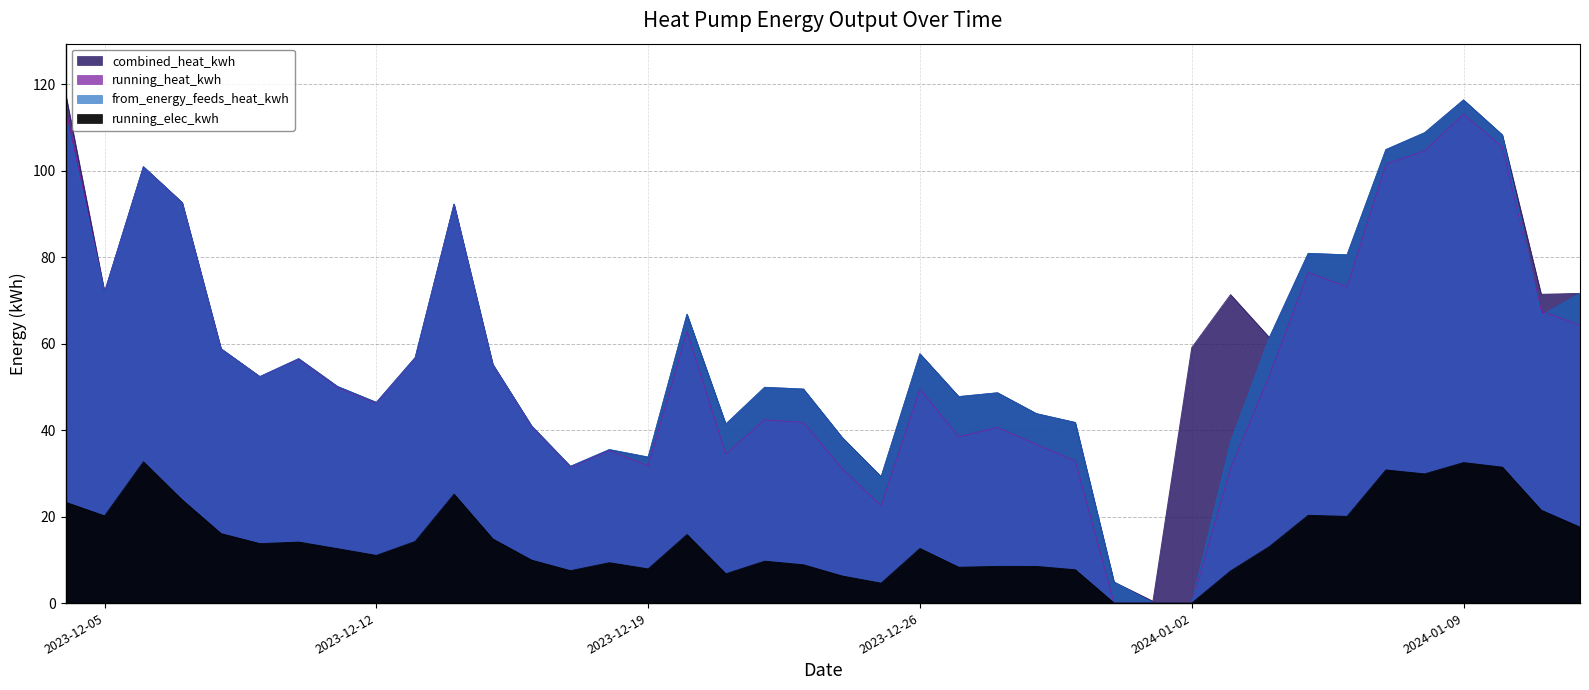

What is the average value of the running_heat_kwh series?

55.2